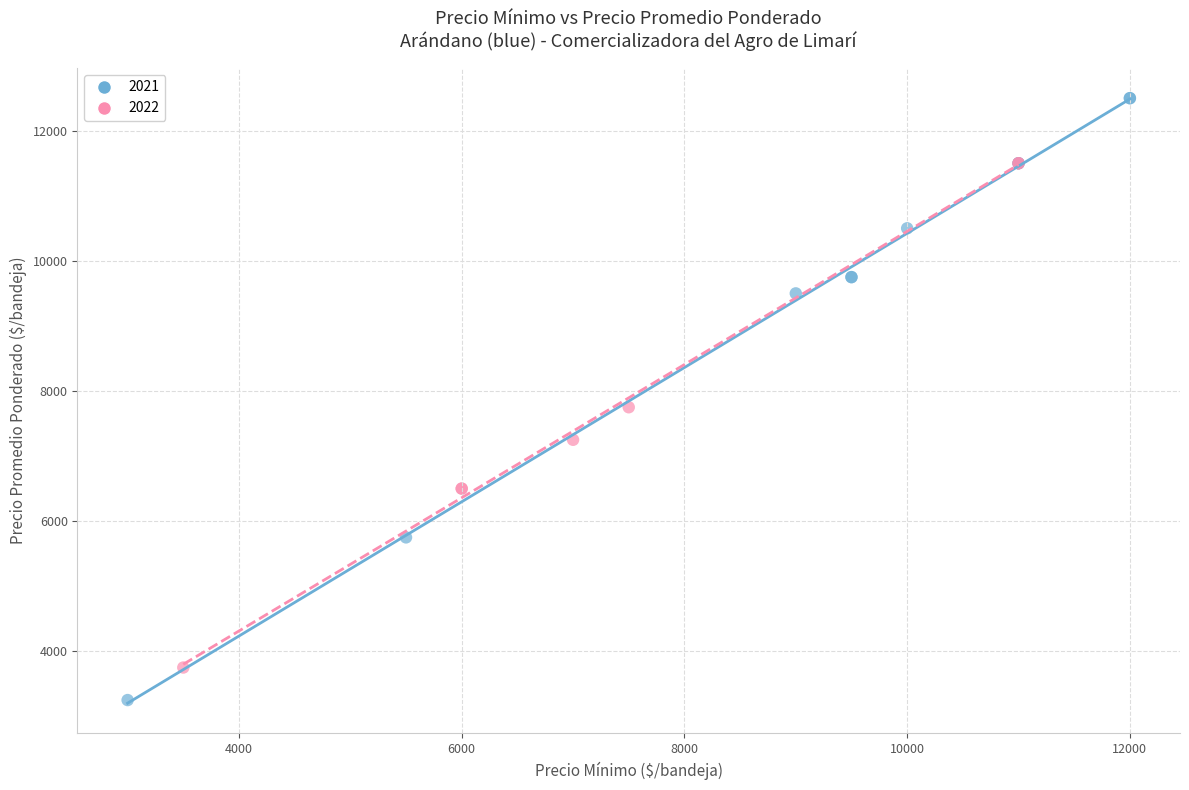

Which series reaches the minimum Y coordinate?

2021